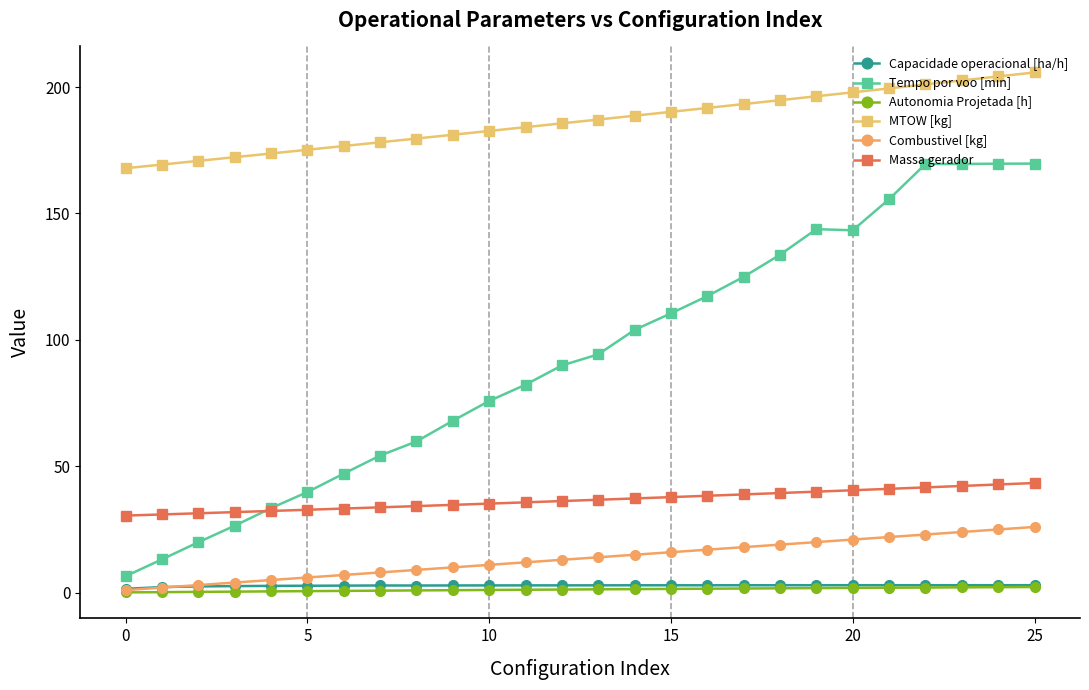

What is the value of the Tempo por voo [min] point at the 21st from the left?

143.3